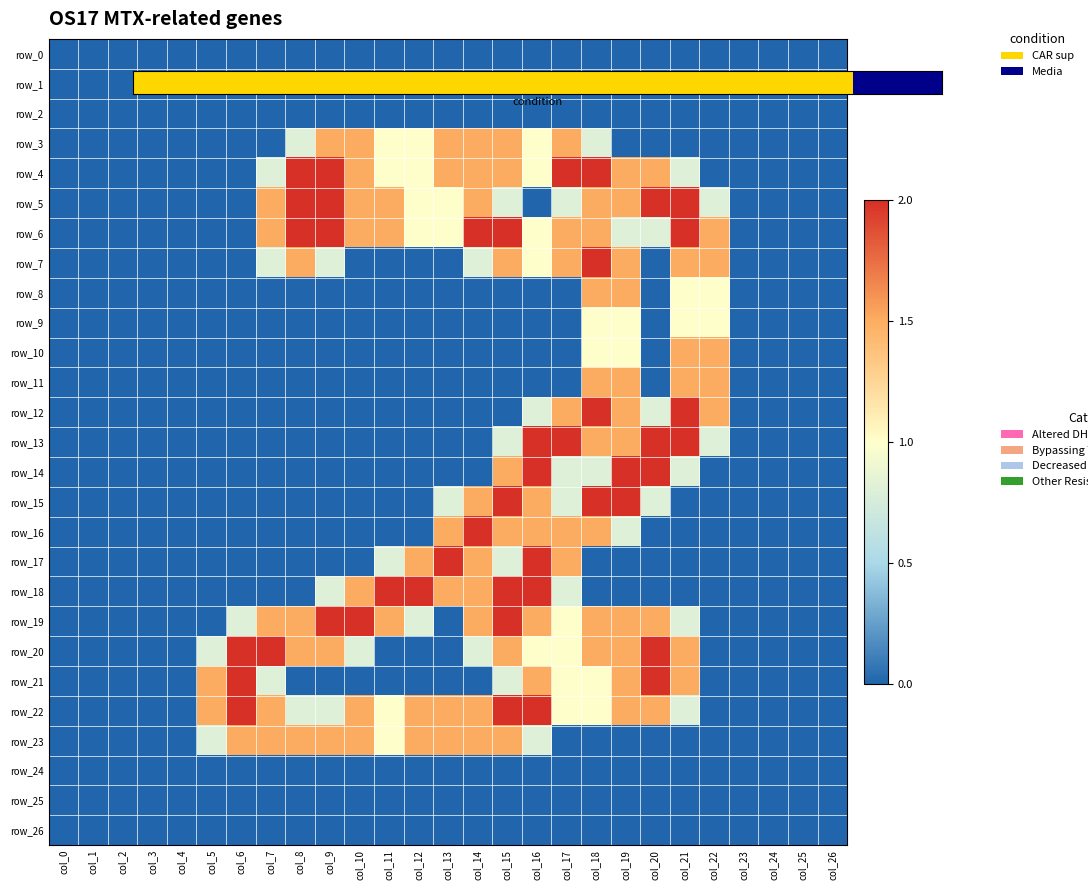

What is the sum of all row_10 values?

5.0